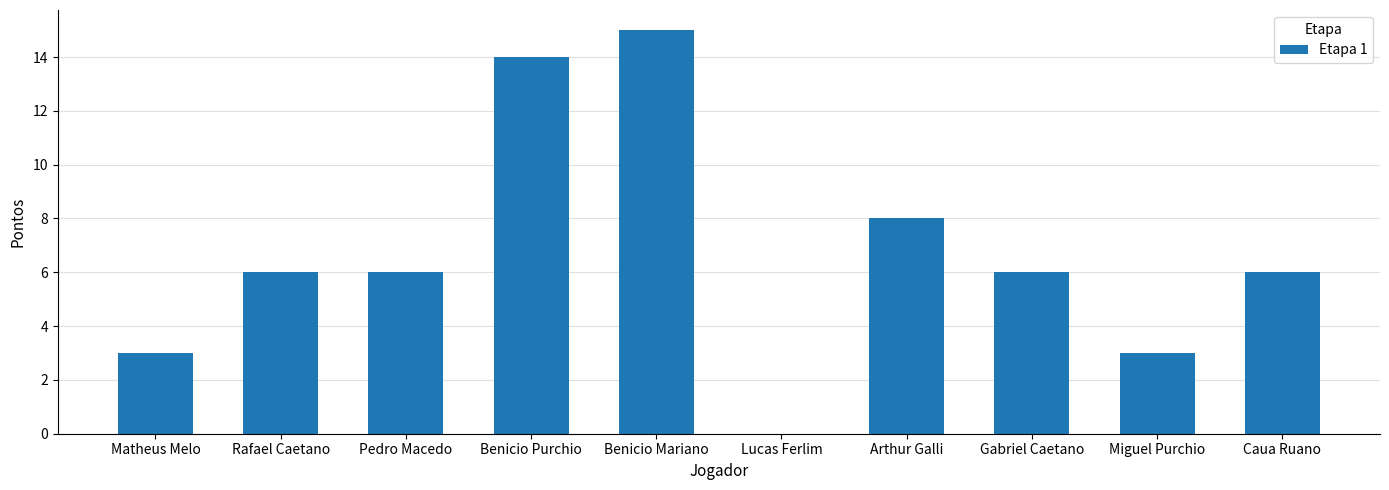

What is the maximum value shown in the chart?

15